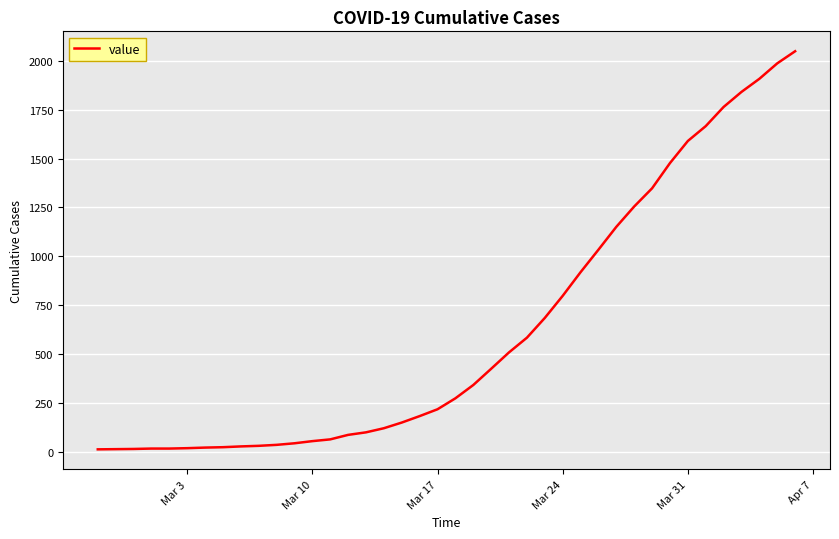

How many values are below 274?

20